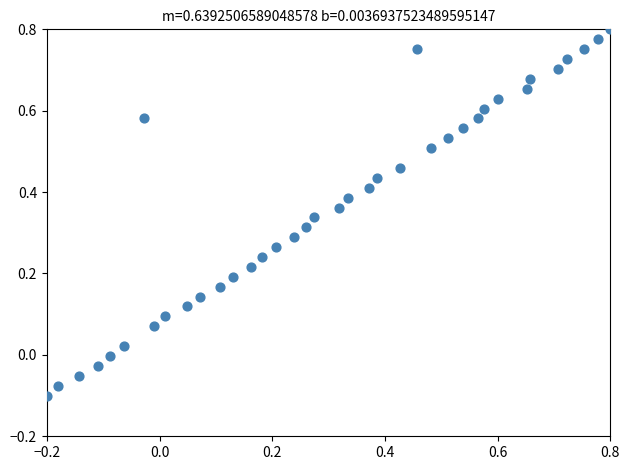

What is the range of Y values (max minus min)?

0.9